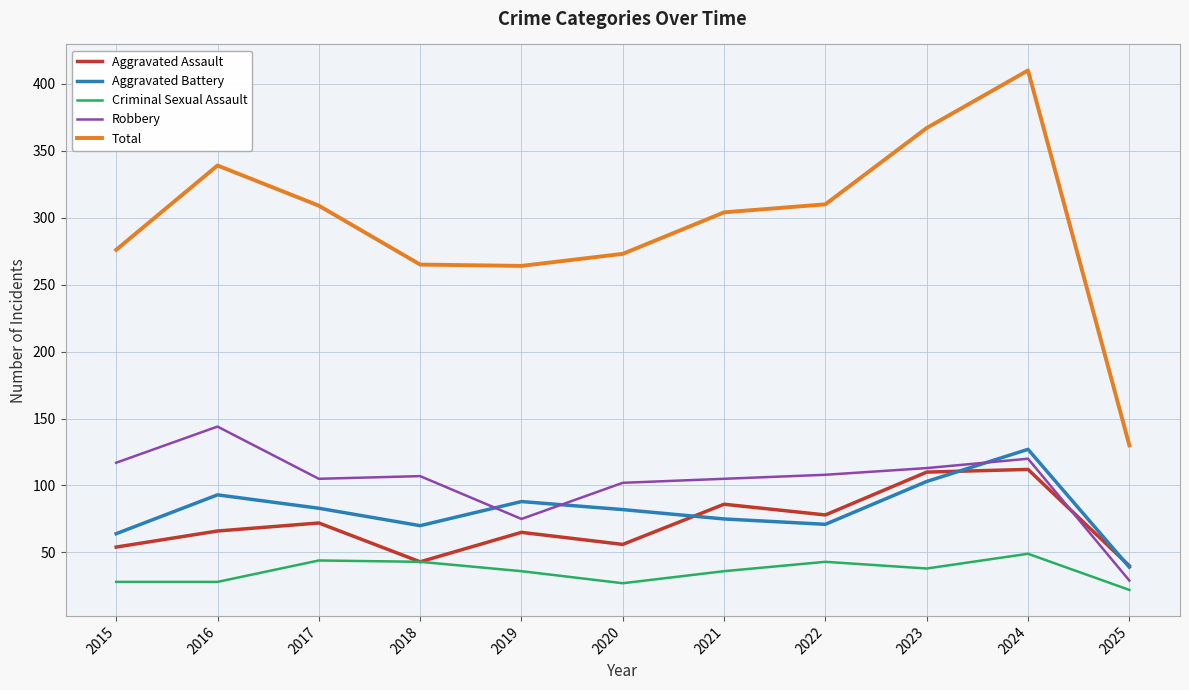

Which series changed the most between 2016 and 2024?

Total